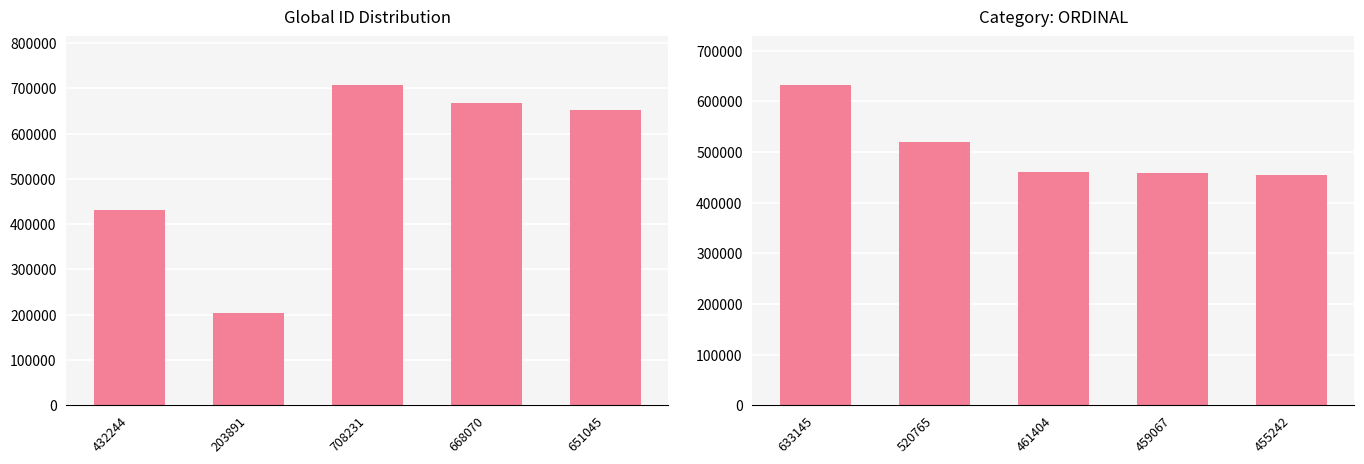

What is the difference between the maximum and minimum values?

177903